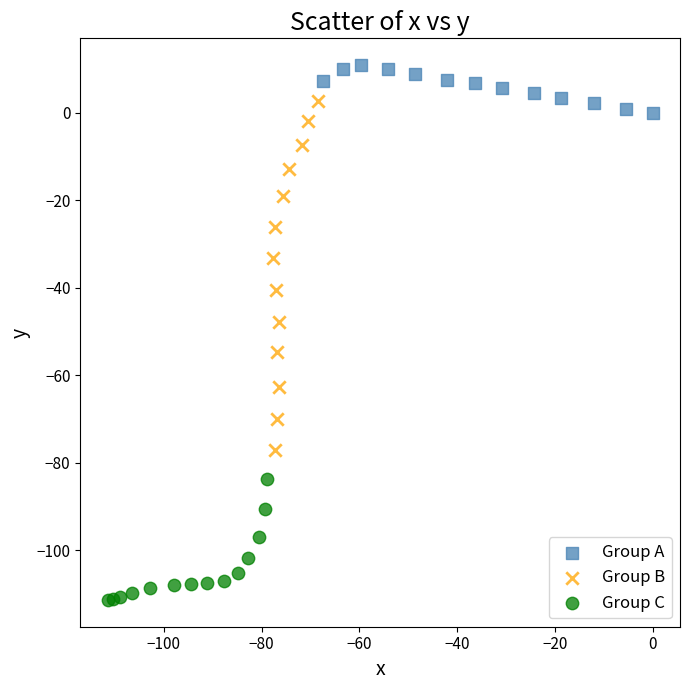

Which series contains the highest Y value?

Group A